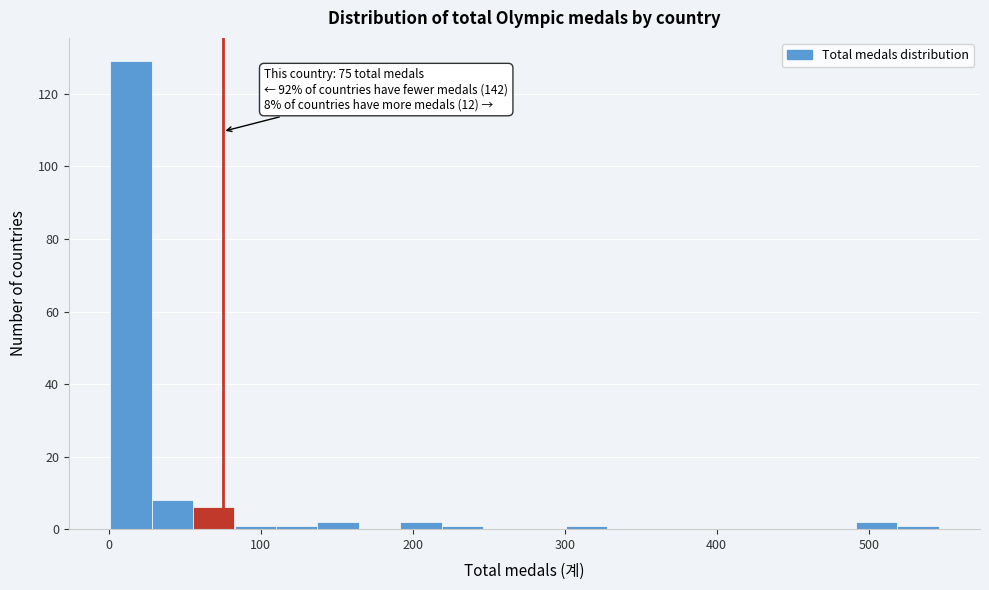

Read against the x-axis, roughly where is the centre of the tallest bar?

10